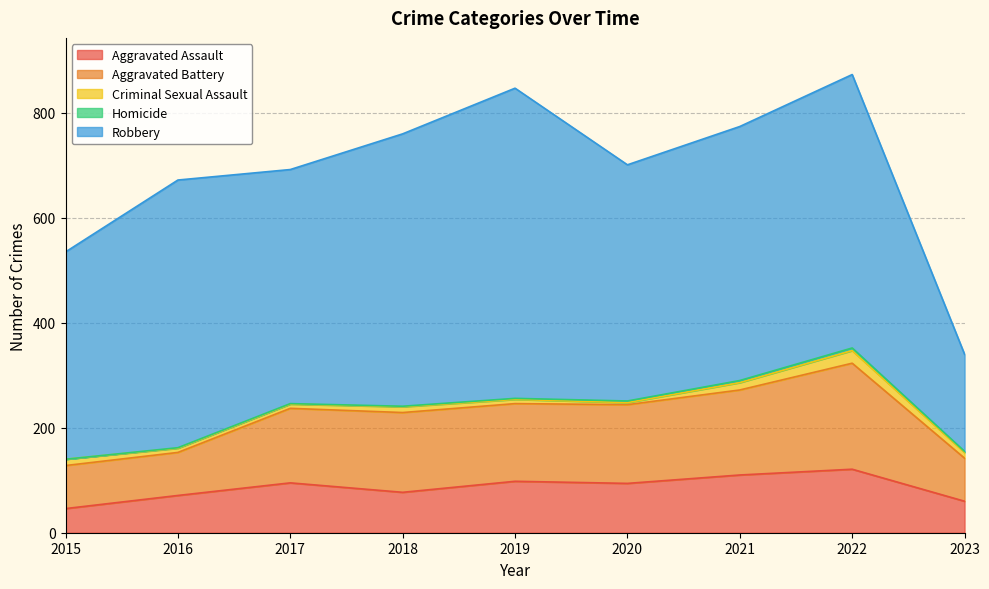

Which label corresponds to the smallest value in the chart?

2015